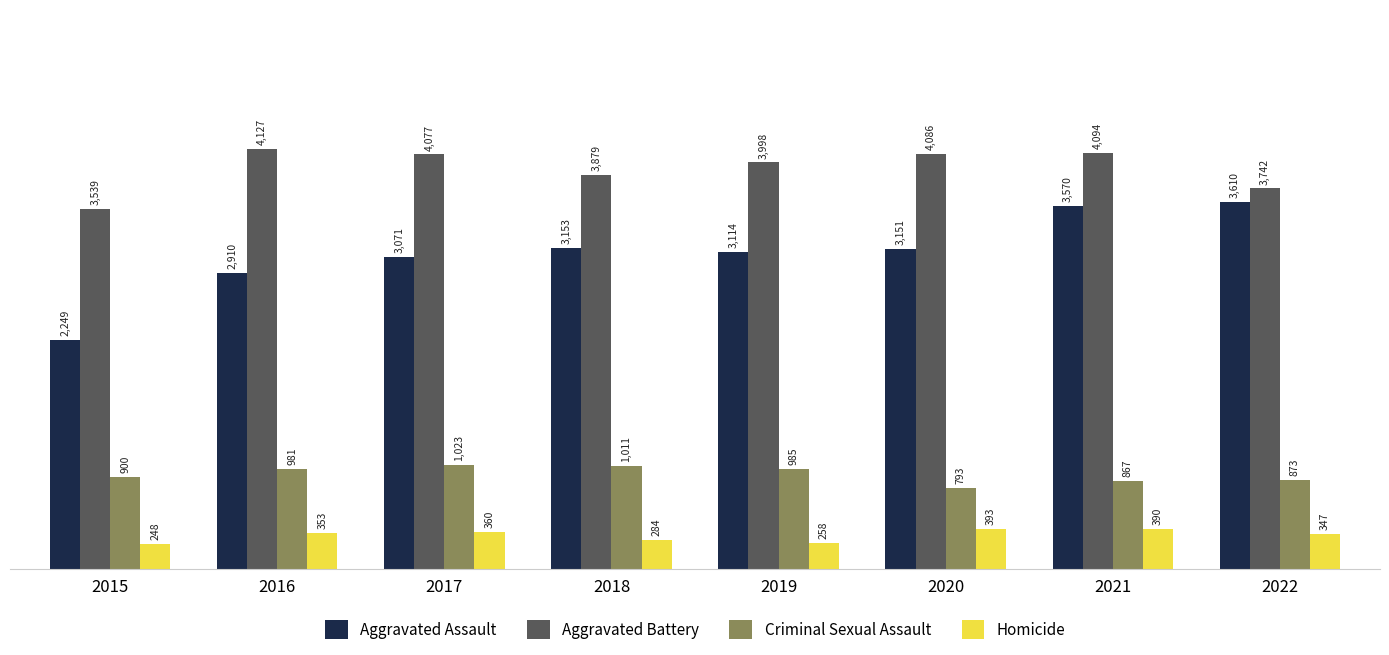

Which label corresponds to the largest value in the chart?

2016